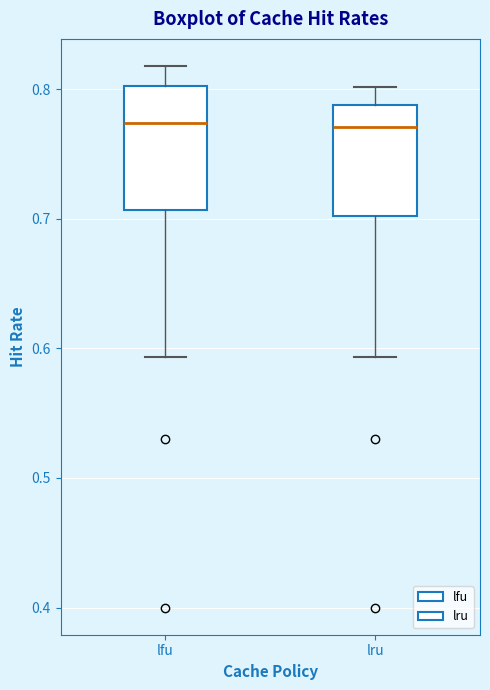

Reading left to right, read every box against the y-axis: the position of its median line, the range the box covers, and the ends of its whiskers. The values are not printed on the chart, so give them approximately, as read against the axis.

lfu: median 0.77, box 0.71 to 0.80, whiskers 0.59 to 0.82
lru: median 0.77, box 0.70 to 0.79, whiskers 0.59 to 0.80